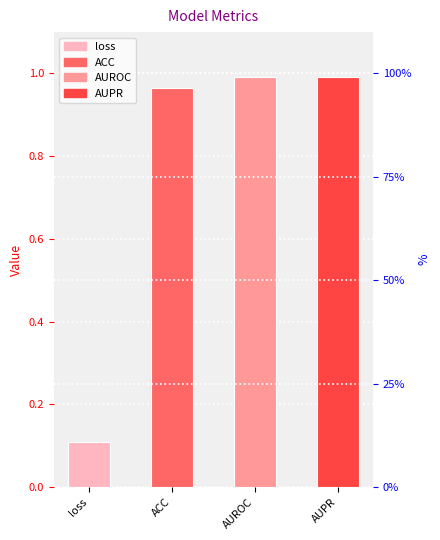

The value at ACC is 1.0. True or false?

True